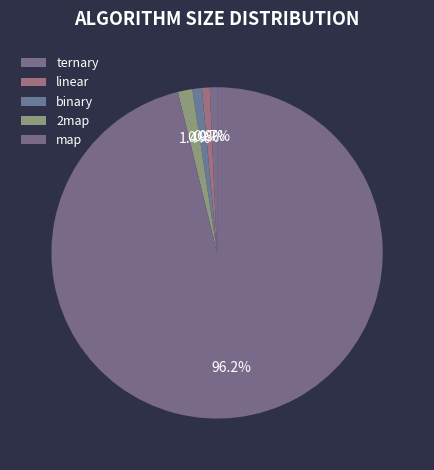

What is the total percentage of 2map and map?

97.6%